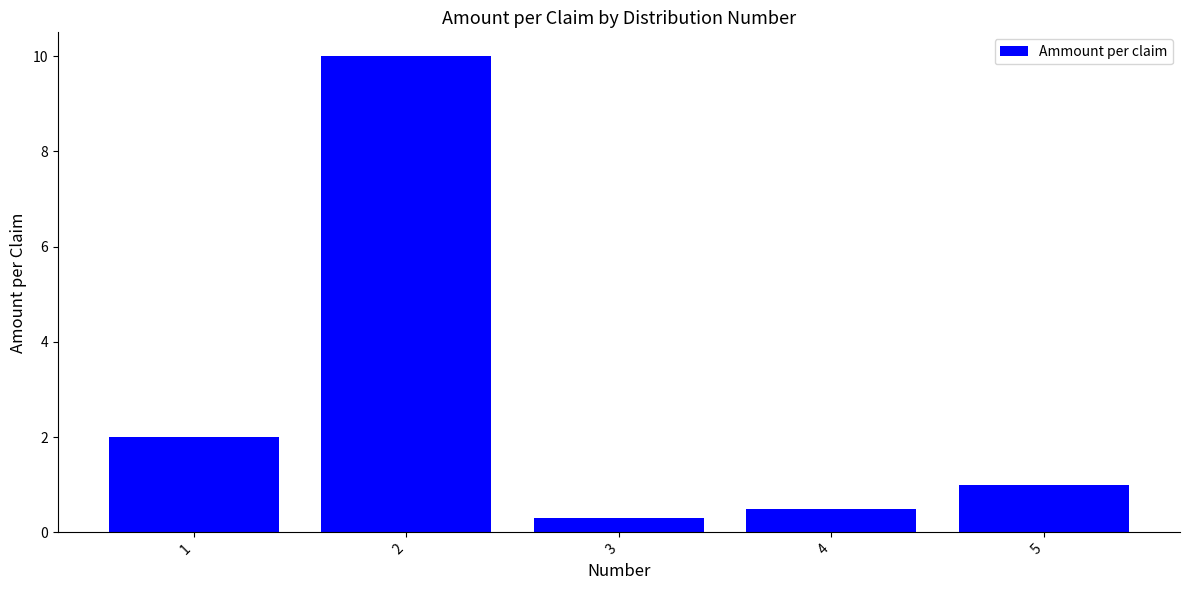

Is it true that the value at 5 is 1.4?

False